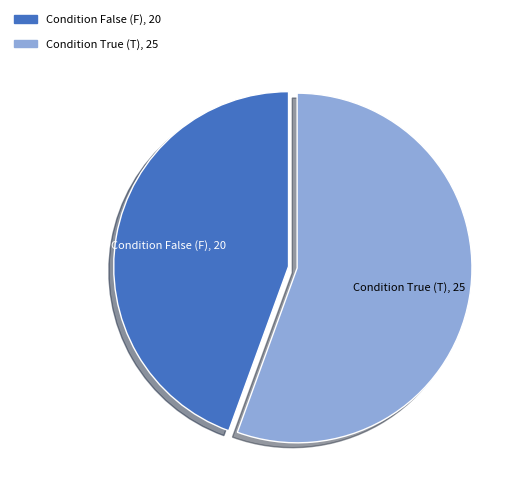

Is there any slice that represents more than half of the pie?

Yes